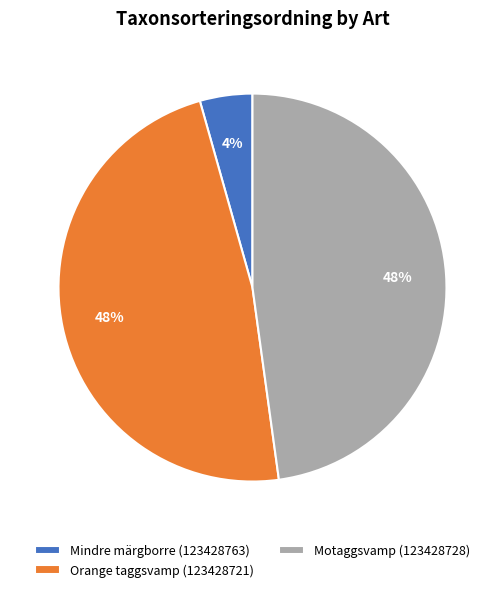

Which category has the smallest portion of the pie?

Mindre märgborre (123428763)